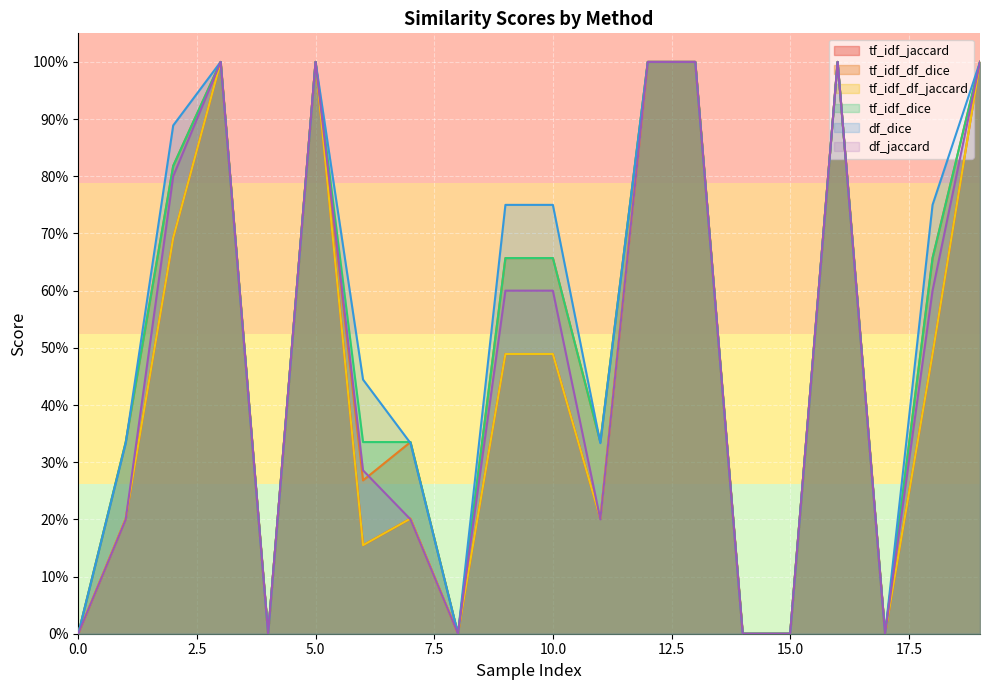

Rank the series by their maximum value, from highest to lowest.

tf_idf_jaccard, tf_idf_df_dice, tf_idf_df_jaccard, tf_idf_dice, df_dice, df_jaccard